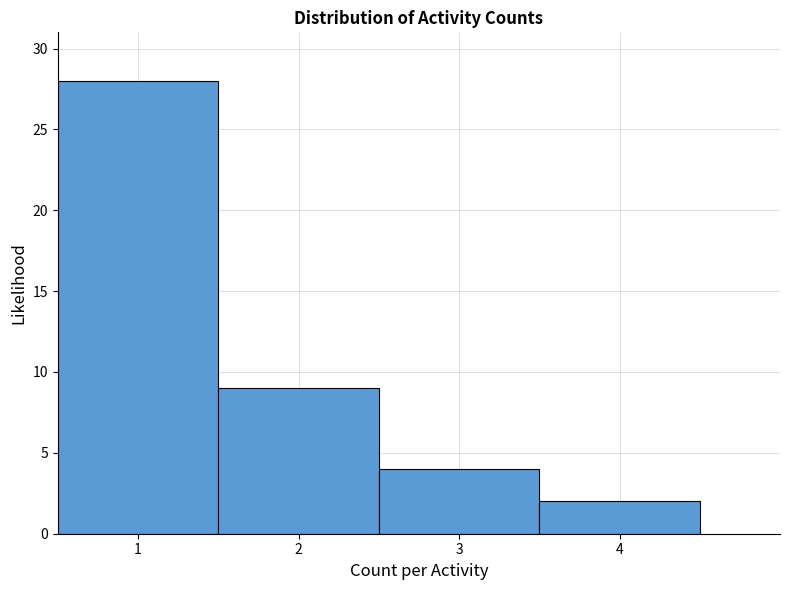

Reading left to right, transcribe this chart: for each bar, give the range it covers on the x-axis and its height. The values are not printed on the chart, so give them approximately, as read against the axis.

0.5 to 1.5: 28
1.5 to 2.5: 9
2.5 to 3.5: 4
3.5 to 4.5: 2